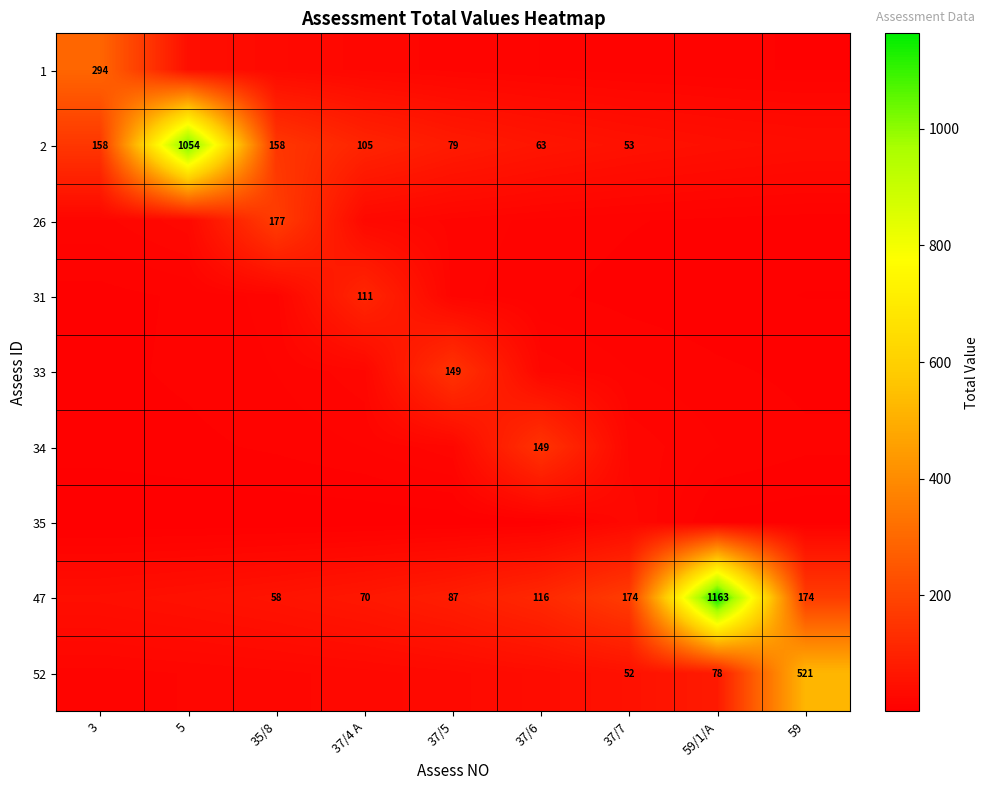

What is the difference between the highest and lowest values at 35/8?

175.6